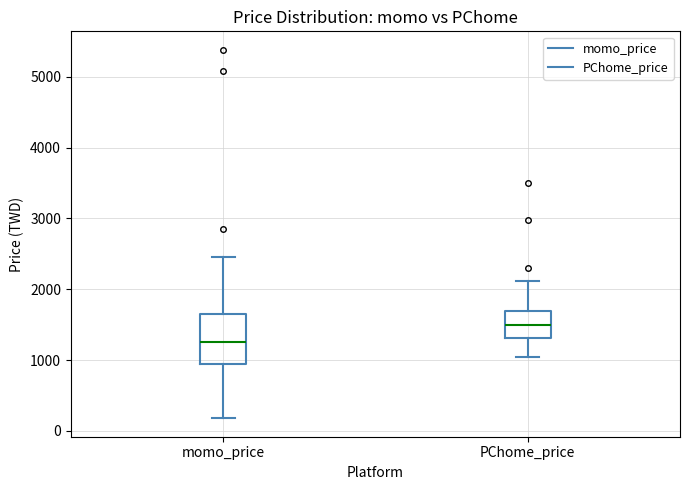

Which box's median line is the lowest?

momo_price